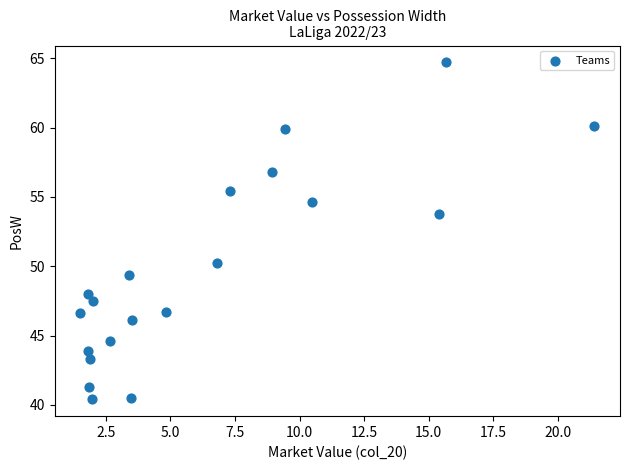

What is the range of Y values (max minus min)?

24.3